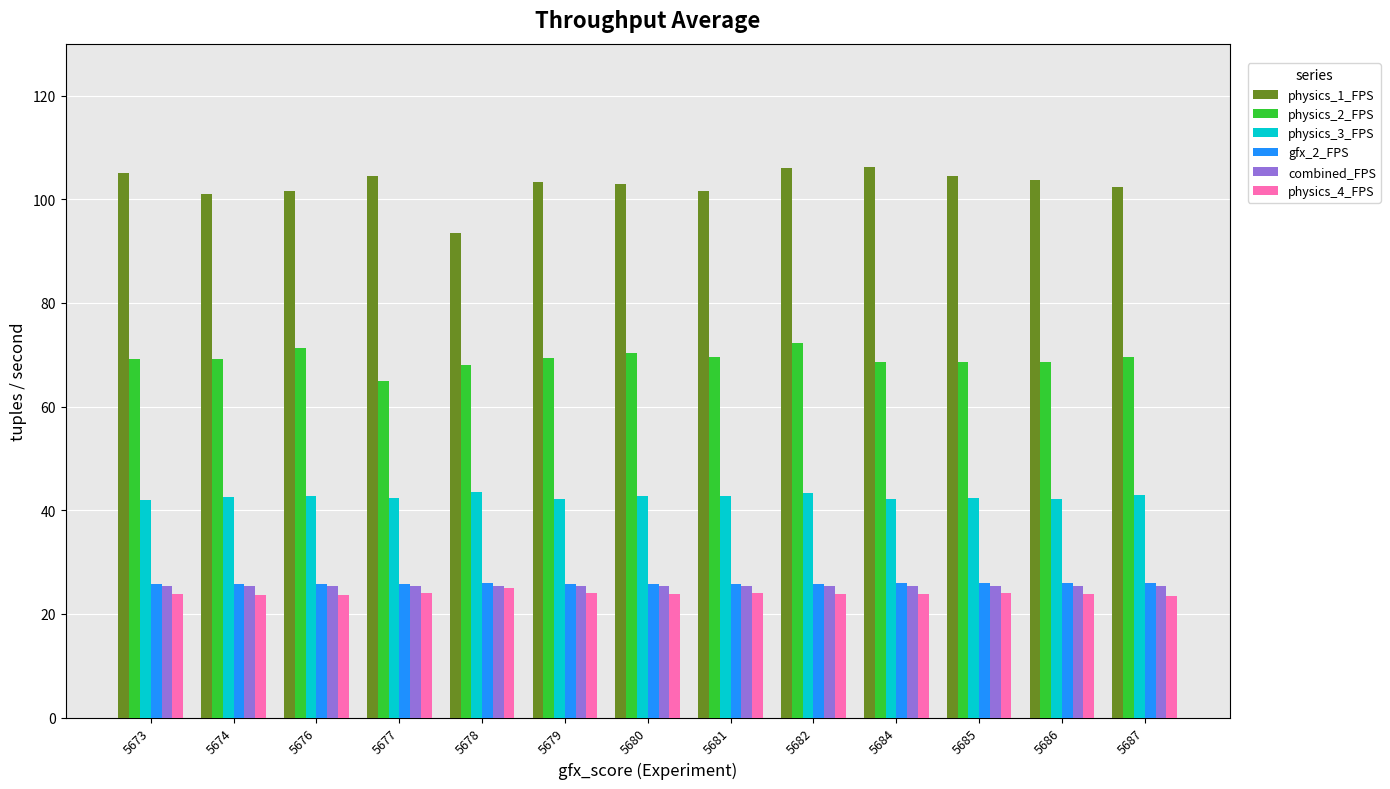

What is the sum of the physics_1_FPS values at 5685 and 5686?

208.1